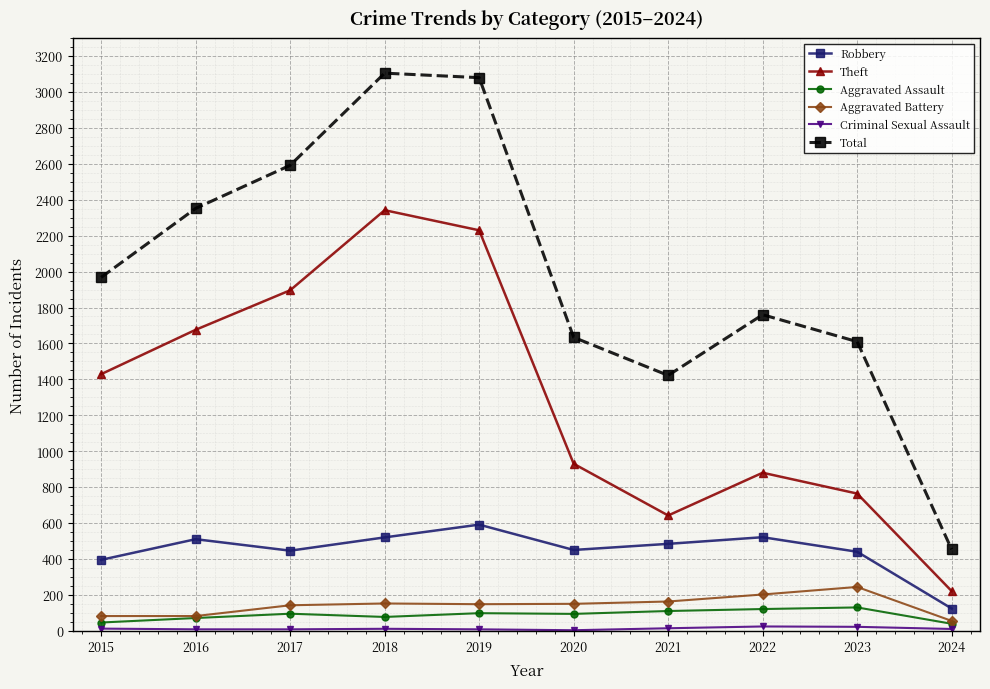

True or false: Robbery and Total cross at least once.

False